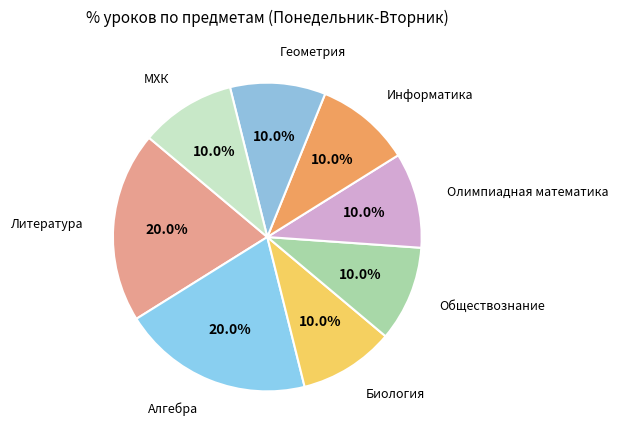

How many slices are in this pie chart?

8